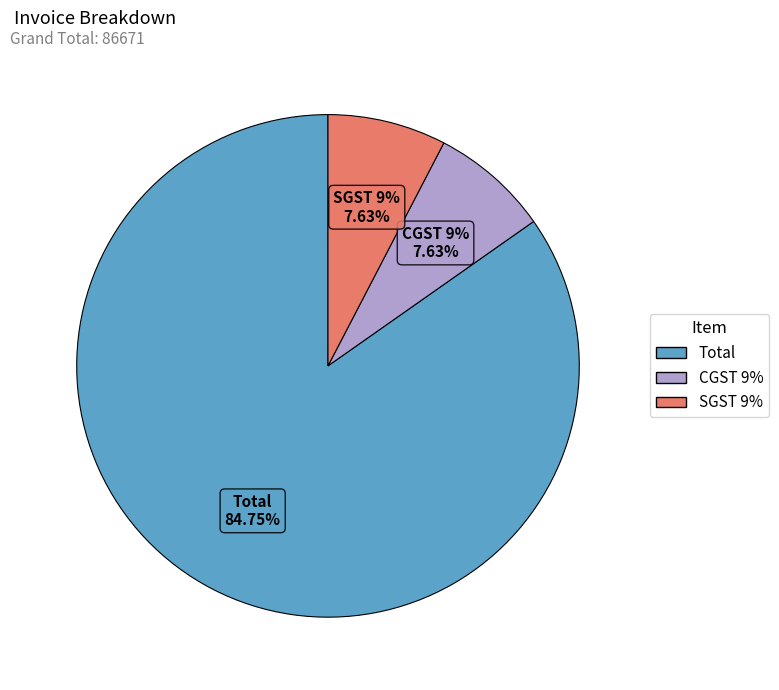

What percentage is the CGST 9% slice, to the nearest percent?

8%